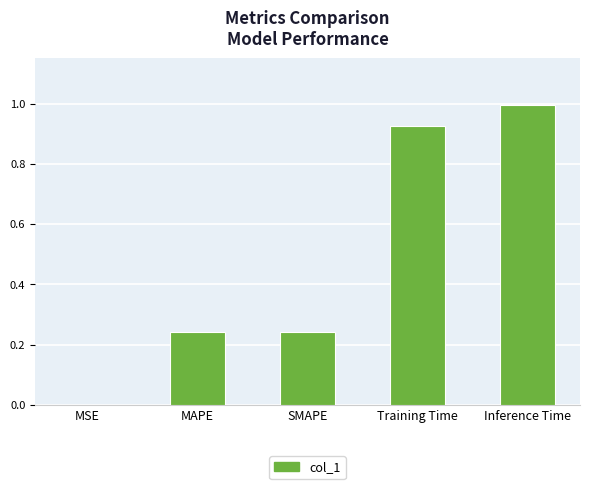

What is the sum of all values?

2.4